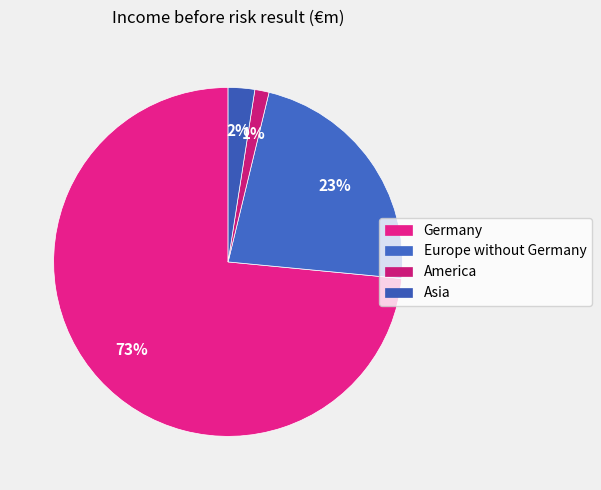

True or false: Germany accounts for 68% of the total.

False